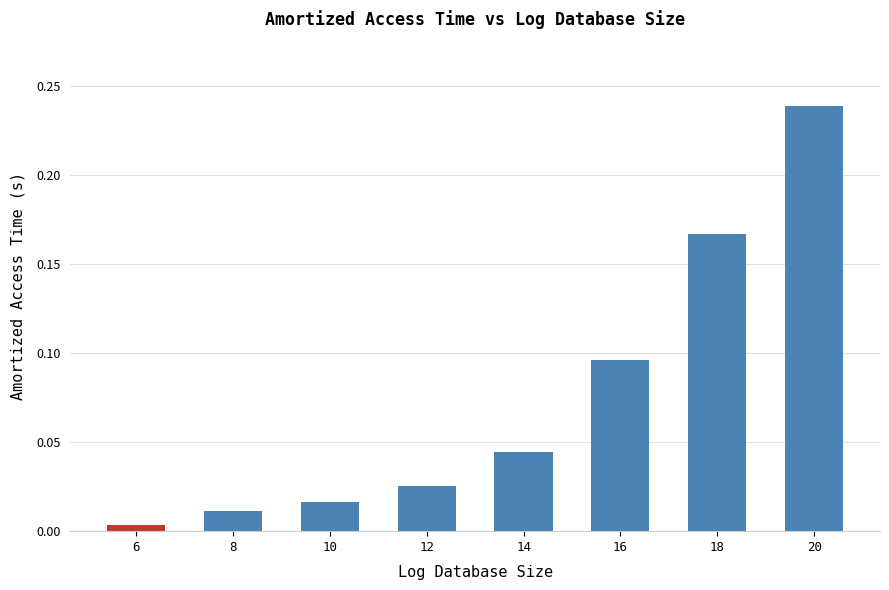

Rank the categories by value from lowest to highest.

6, 8, 10, 12, 14, 16, 18, 20